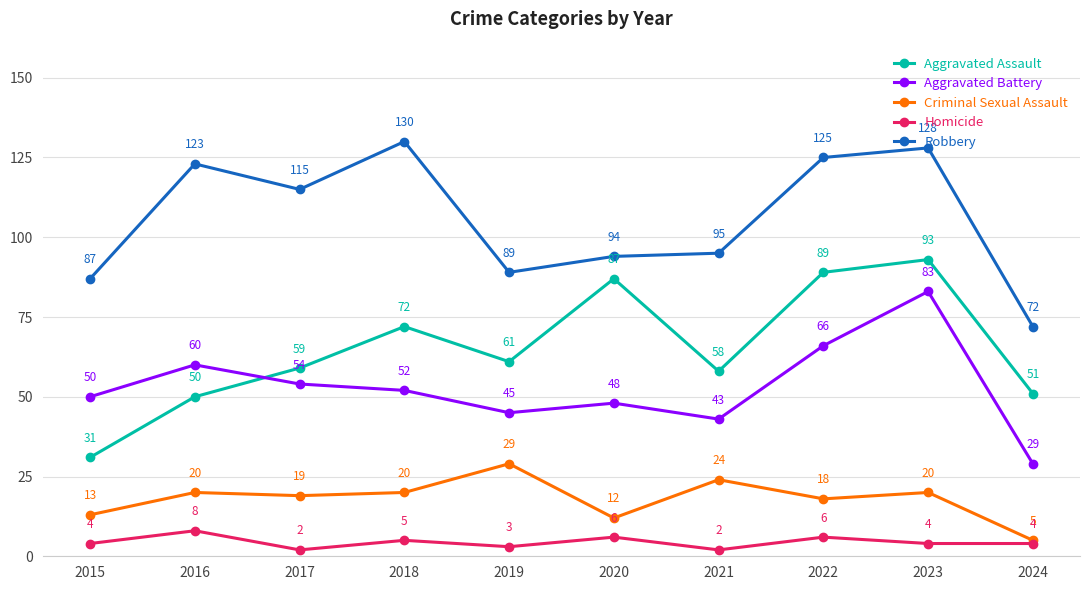

What is the difference between the second highest and second lowest values in the Aggravated Assault series?

39